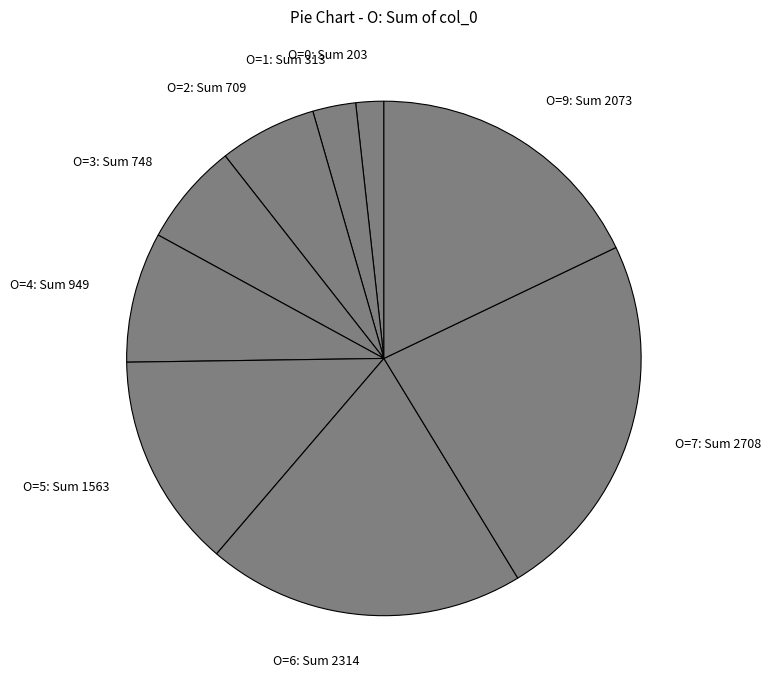

What is the largest slice in the pie chart?

O=7: Sum 2708